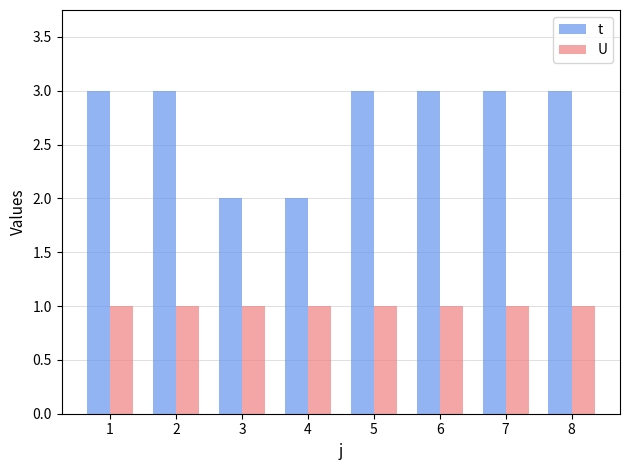

The t series shows 2 at 3. True or false?

True